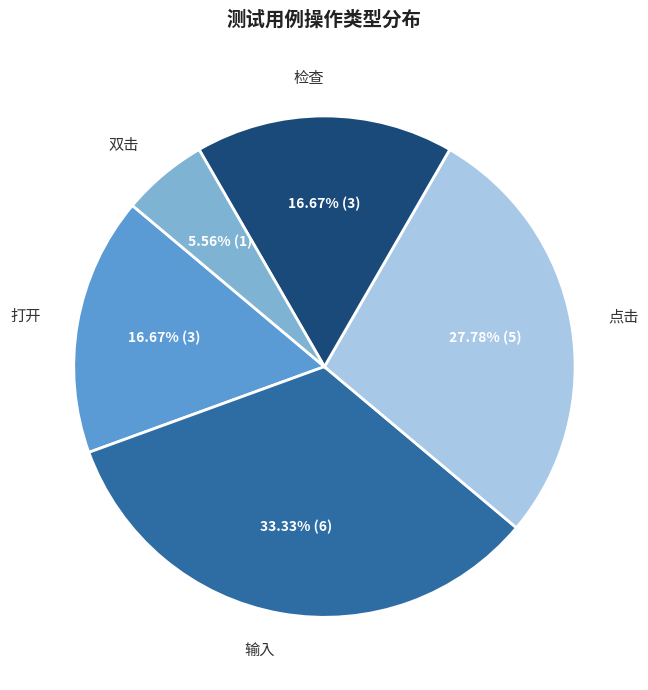

Does any single category account for the majority?

No